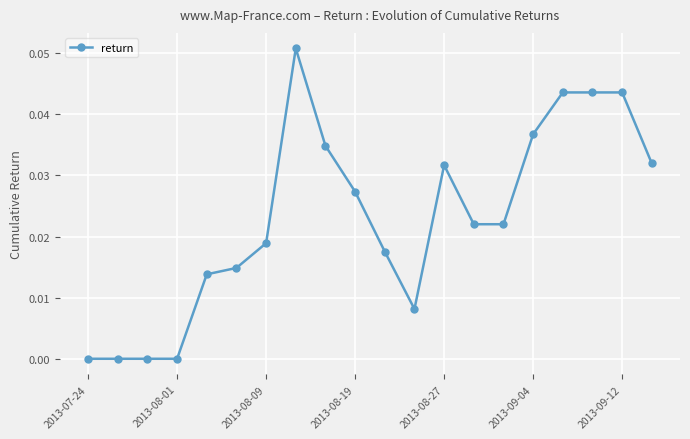

How many distinct data groups are displayed?

1